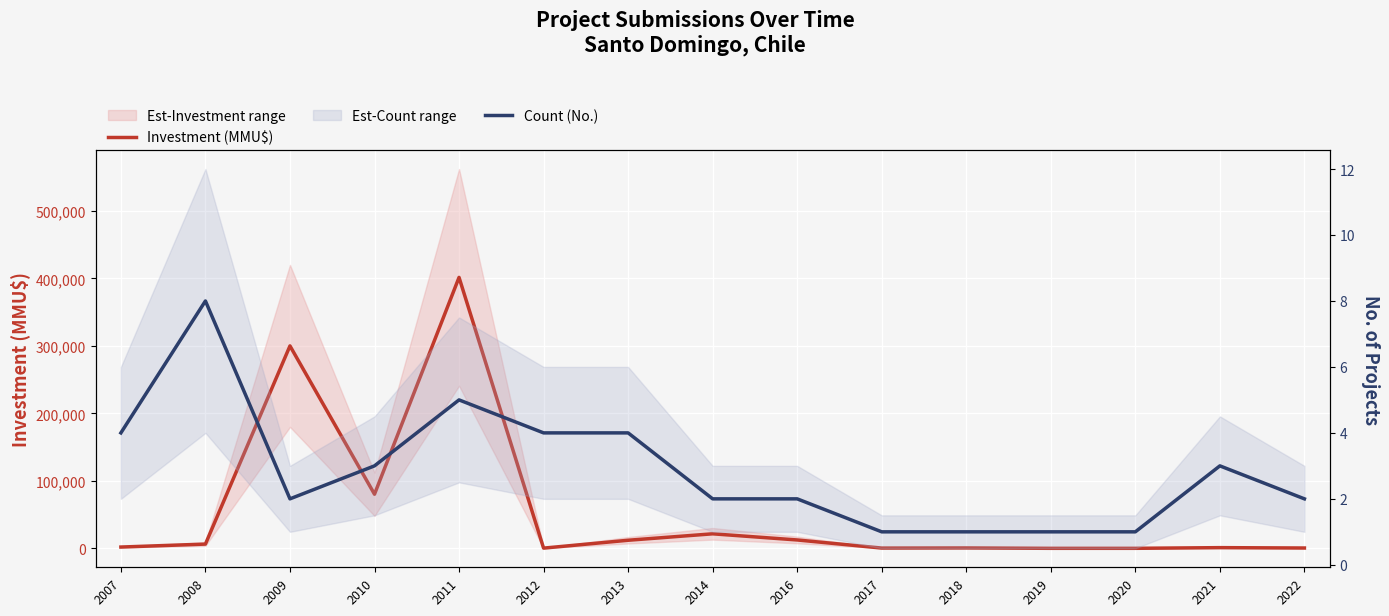

How many lines are shown in the chart?

2